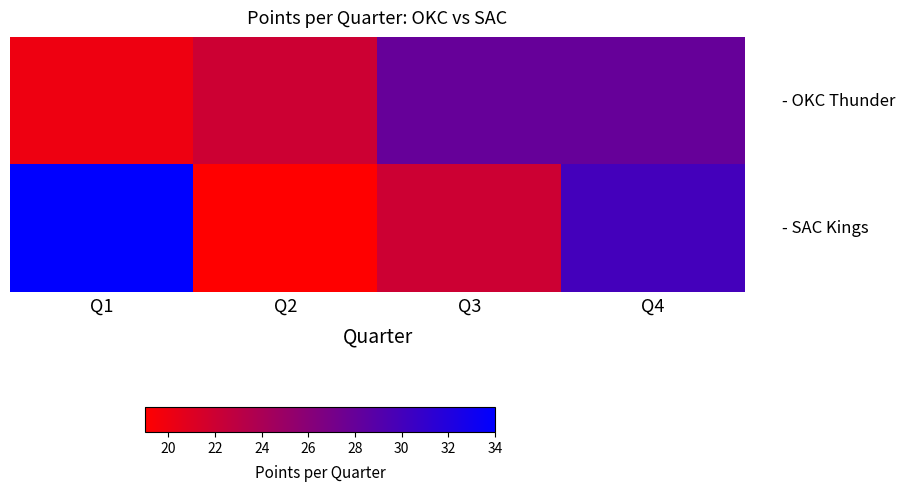

What is the difference between the highest and lowest values at Q4?

2